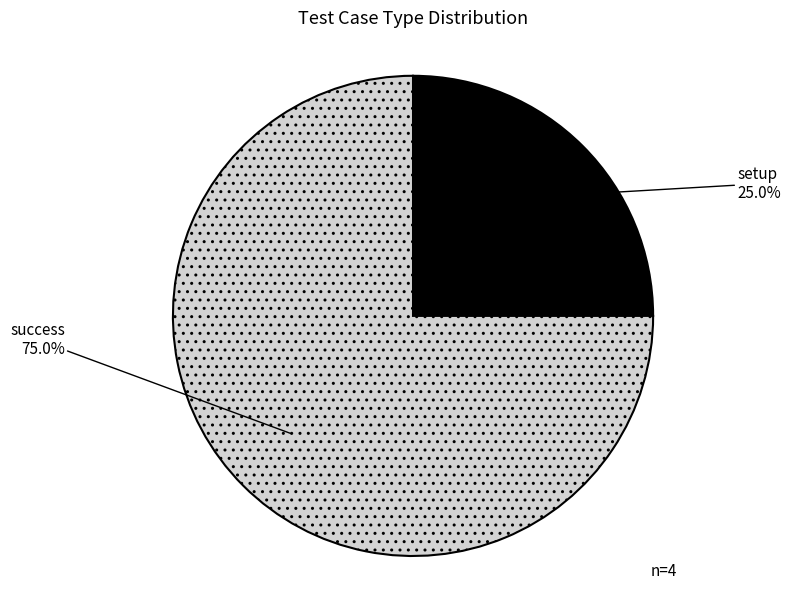

What is the largest slice in the pie chart?

success